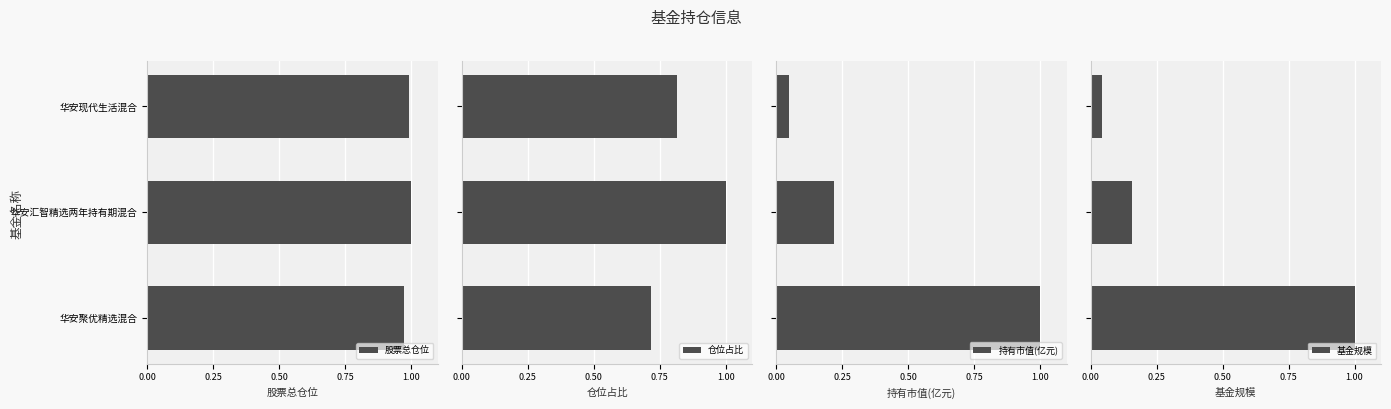

What is the greatest value displayed?

1.0